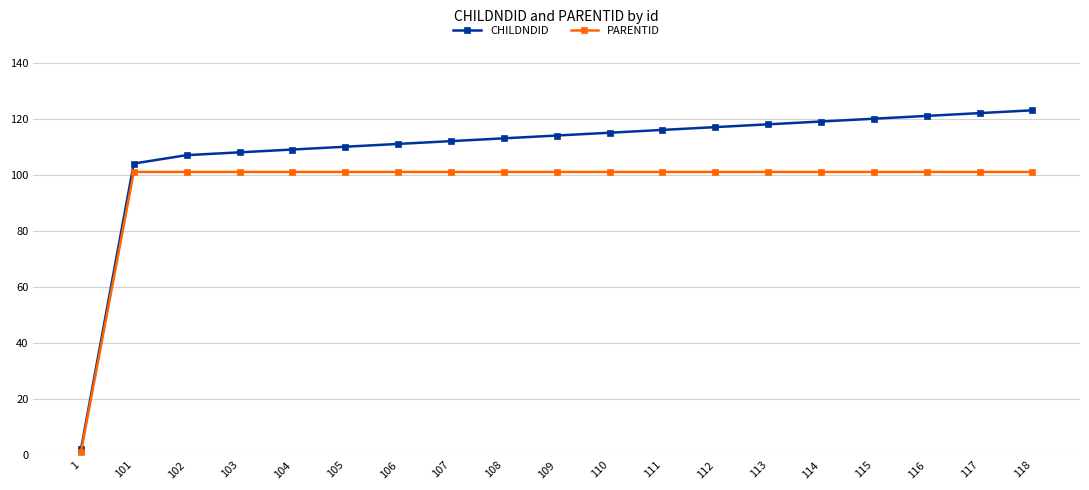

Is it true that PARENTID equals 167 at 101?

False